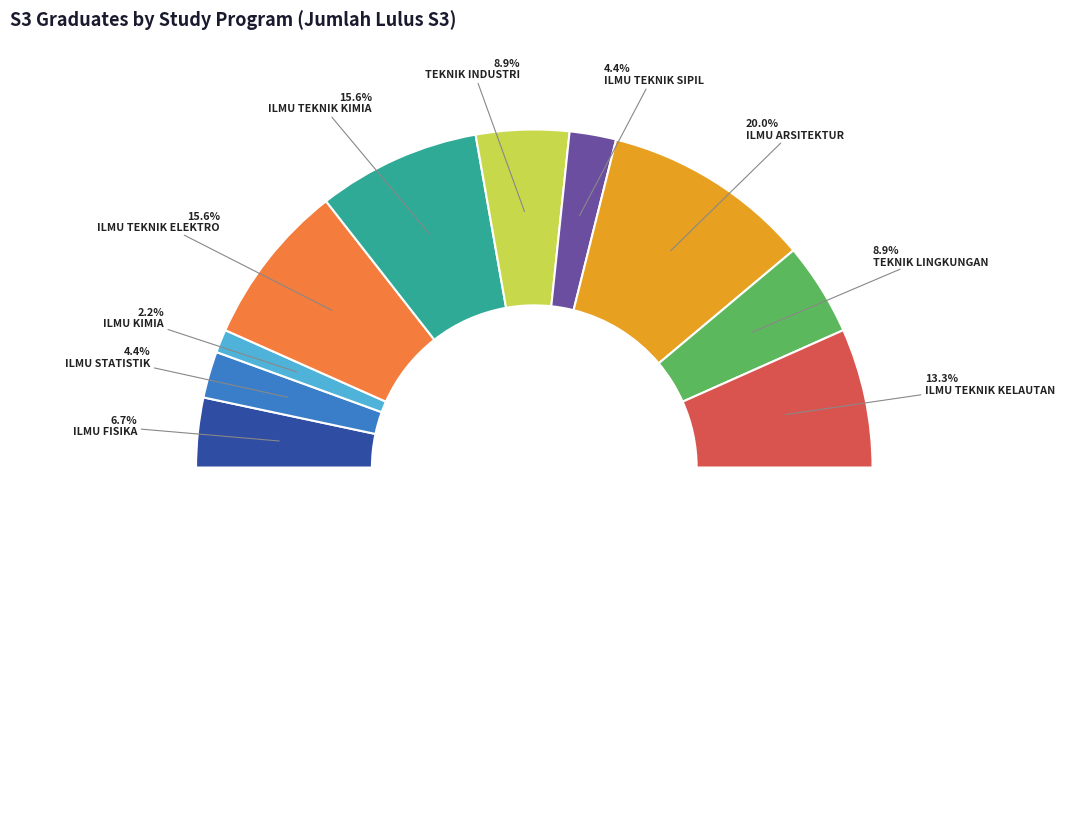

To the nearest percent, what is the difference between the ILMU FISIKA S3 and ILMU TEKNIK KIMIA S3 slice percentages?

9%